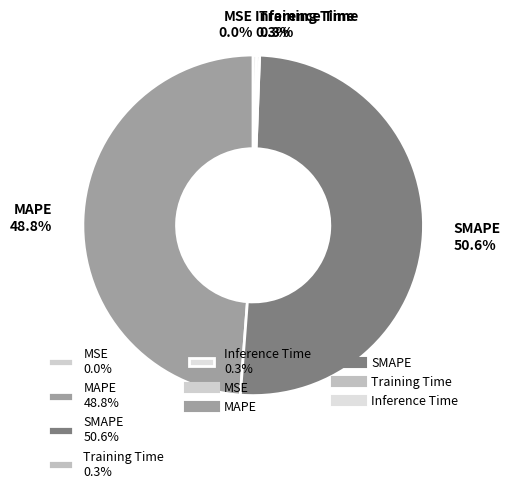

Approximately how many times larger is the value at MAPE 48.8% compared to SMAPE 50.6%?

1.0